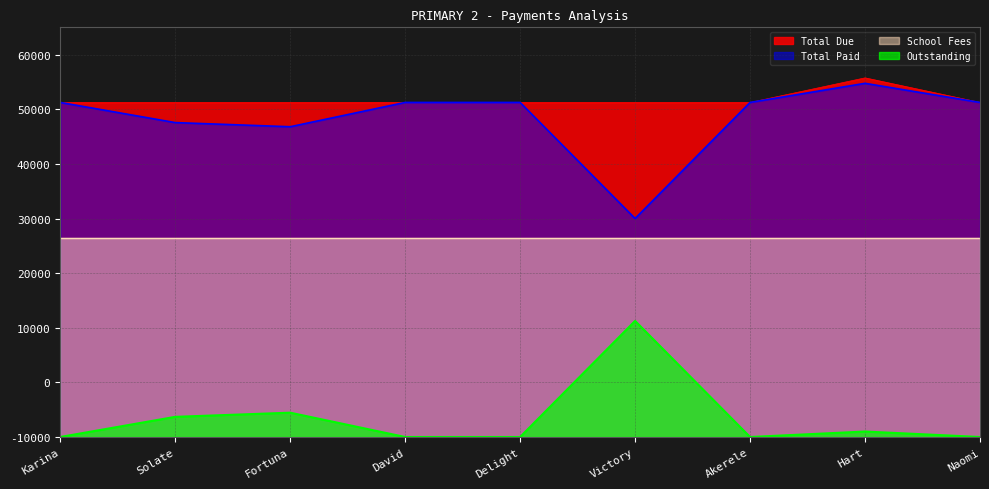

Does the chart display data point markers on the line(s)?

No